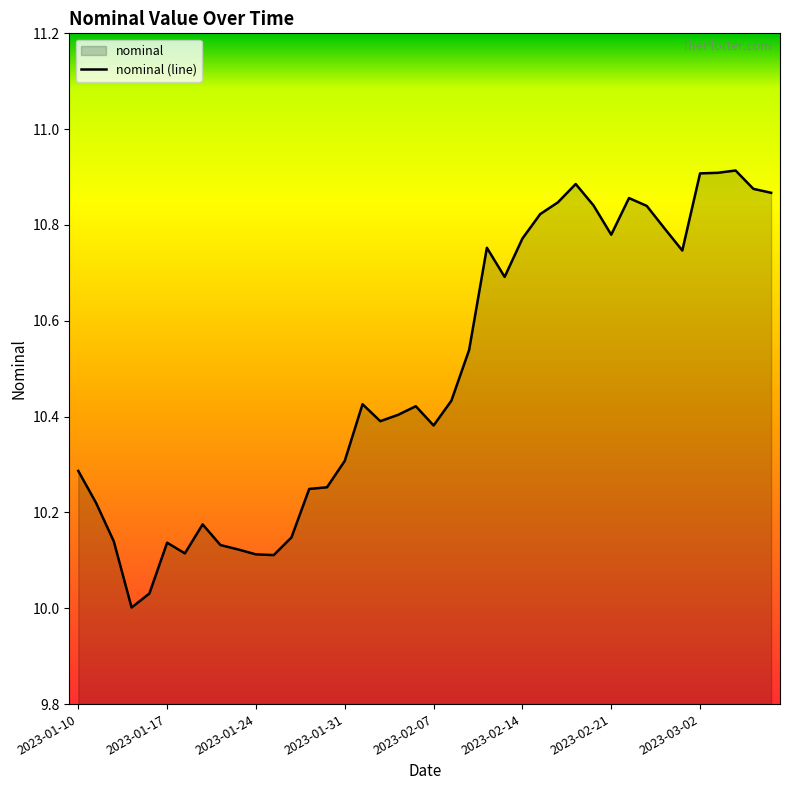

What is the sum of the values at 31 and 28?

21.7